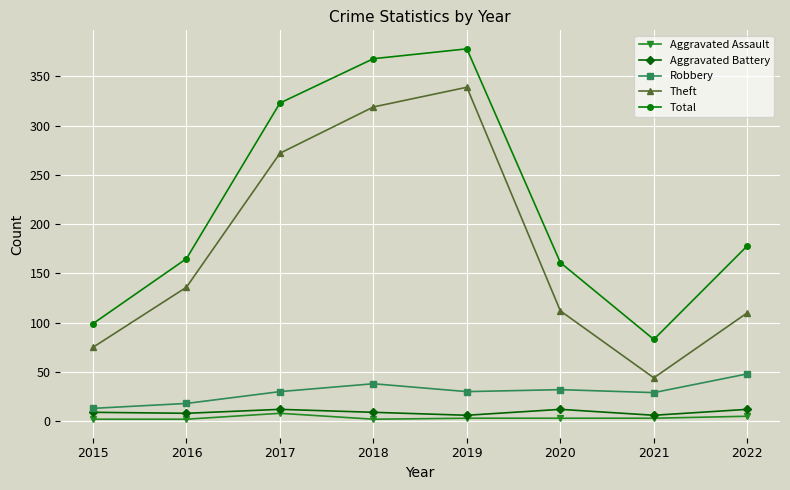

What is the approximate value of Aggravated Assault at 2022?

5